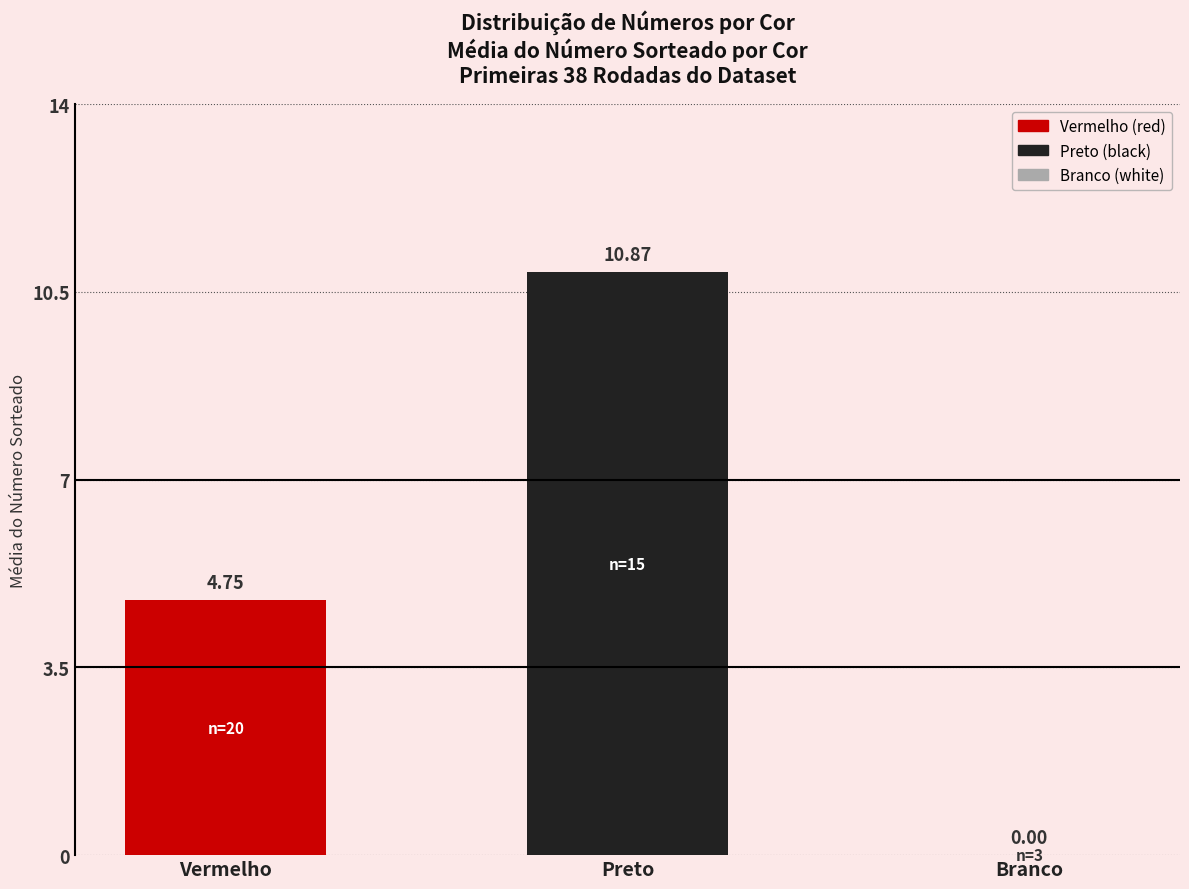

What is the difference between the values at Vermelho and Preto?

6.1